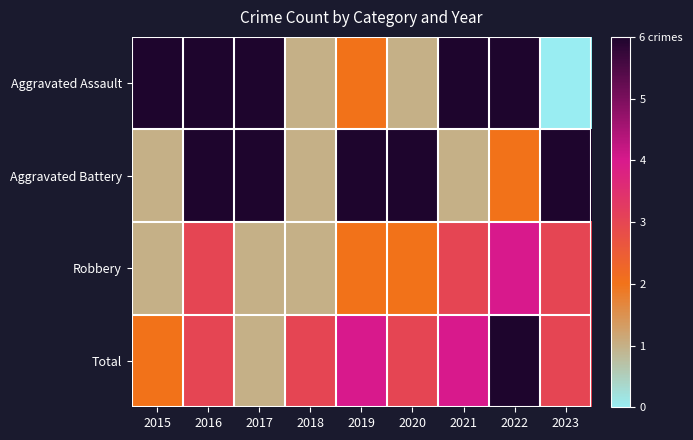

Which label corresponds to the largest value in the chart?

2022